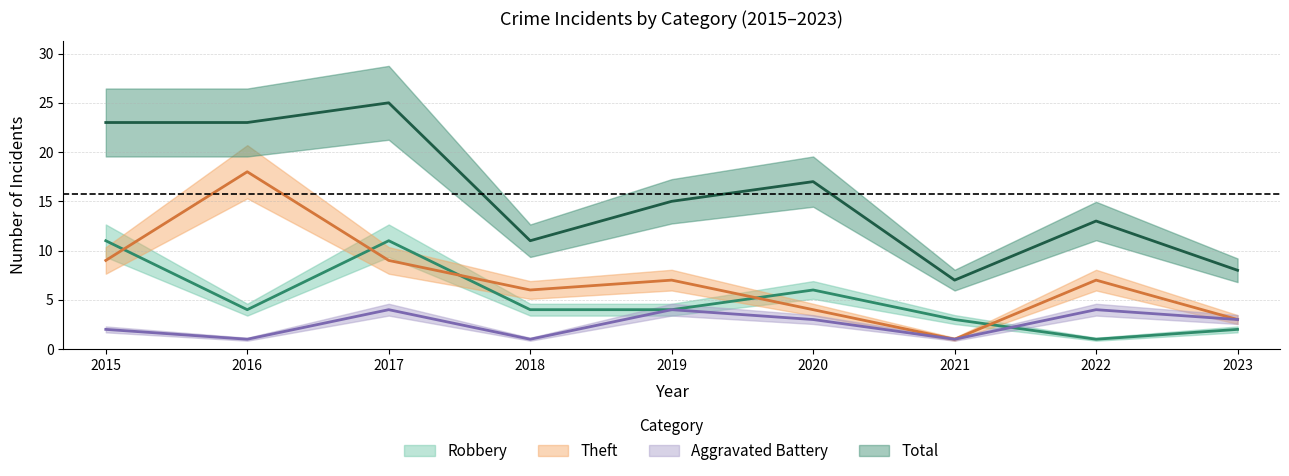

List the series in order of their overall mean, lowest first.

Aggravated Battery, Robbery, Theft, Total